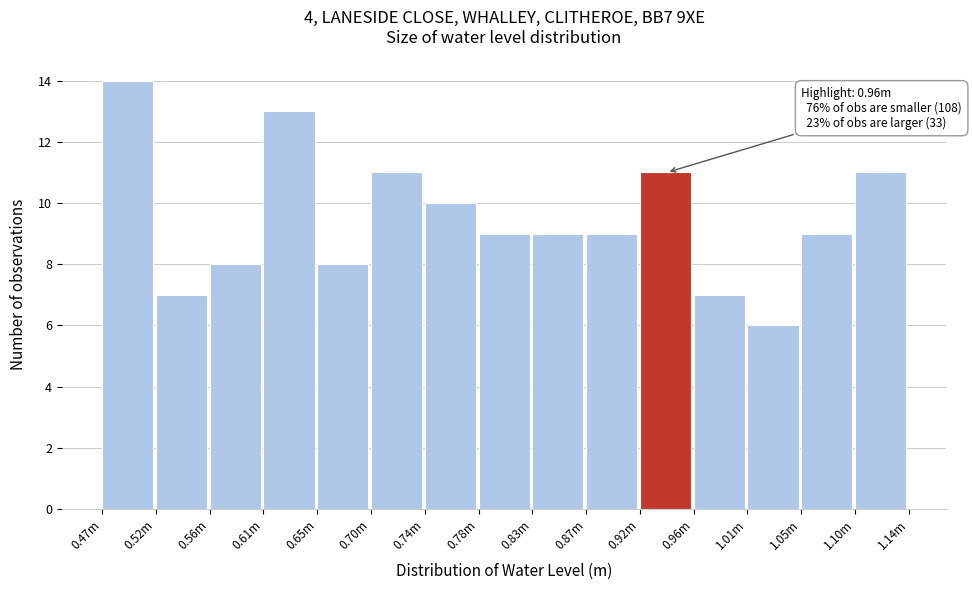

Reading left to right, what are all the values shown in this chart?

0.47m=14	0.52m=7	0.56m=8	0.61m=13	0.65m=8	0.70m=11	0.74m=10	0.78m=9	0.83m=9	0.87m=9	0.92m=11	0.96m=7	1.01m=6	1.05m=9	1.10m=11